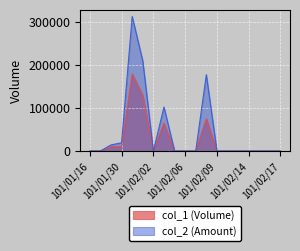

Is it true that col_1 equals 0 at 101/02/06?

True